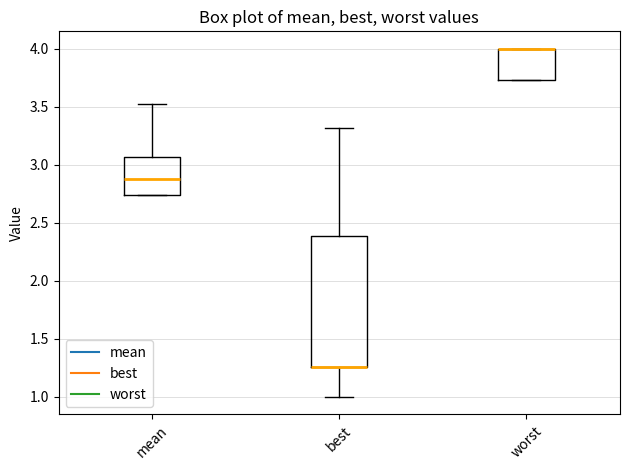

Reading left to right, read every box against the y-axis: the position of its median line, the range the box covers, and the ends of its whiskers. The values are not printed on the chart, so give them approximately, as read against the axis.

mean: median 2.85, box 2.75 to 3.05, whiskers 2.75 to 3.50
best: median 1.25 (drawn on the box's lower edge), box 1.25 to 2.40, whiskers 1.00 to 3.30
worst: median 4.00 (drawn on the box's upper edge), box 3.75 to 4.00, whiskers 3.75 to 4.00